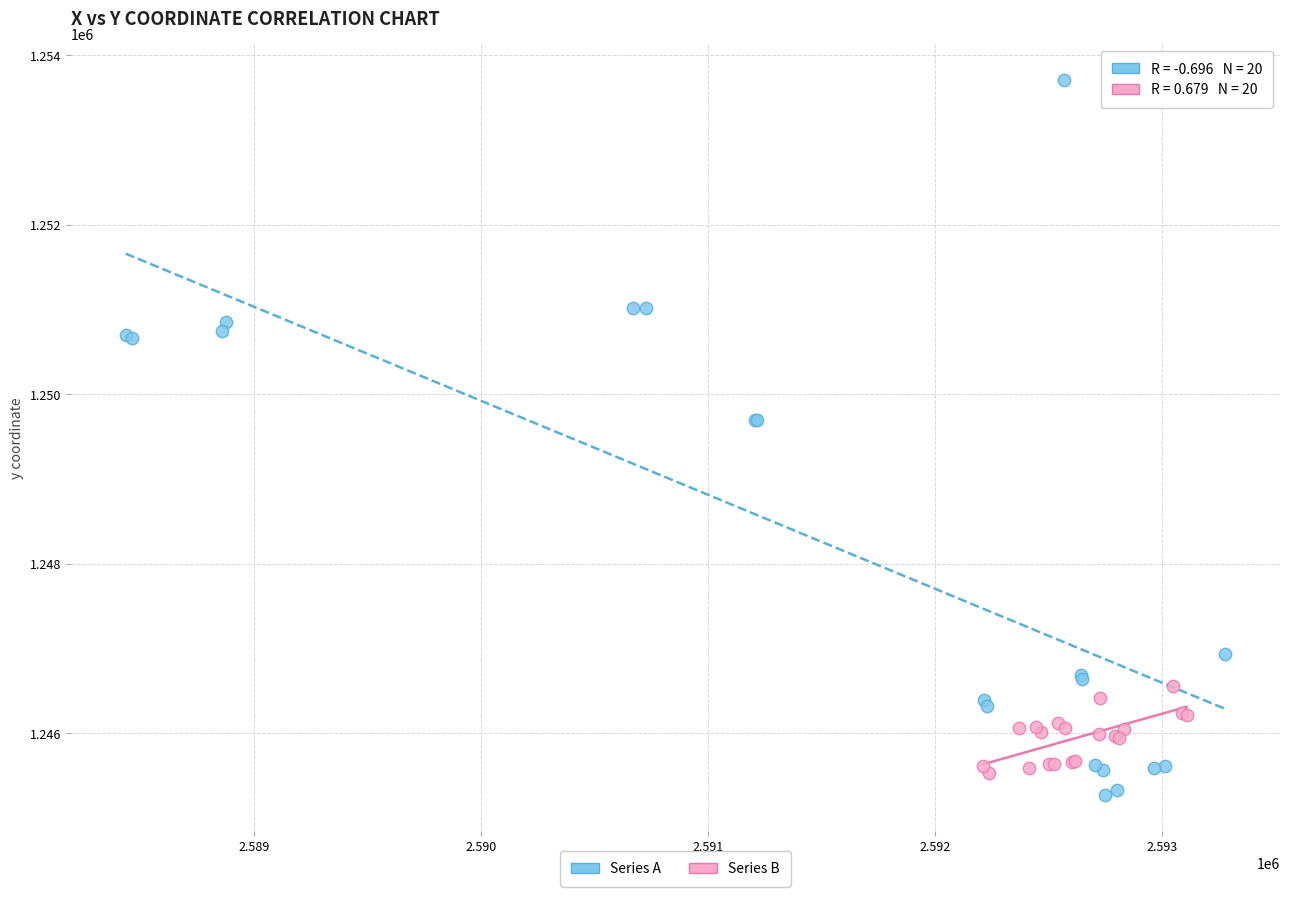

Which series has the widest spread of Y values?

Series A